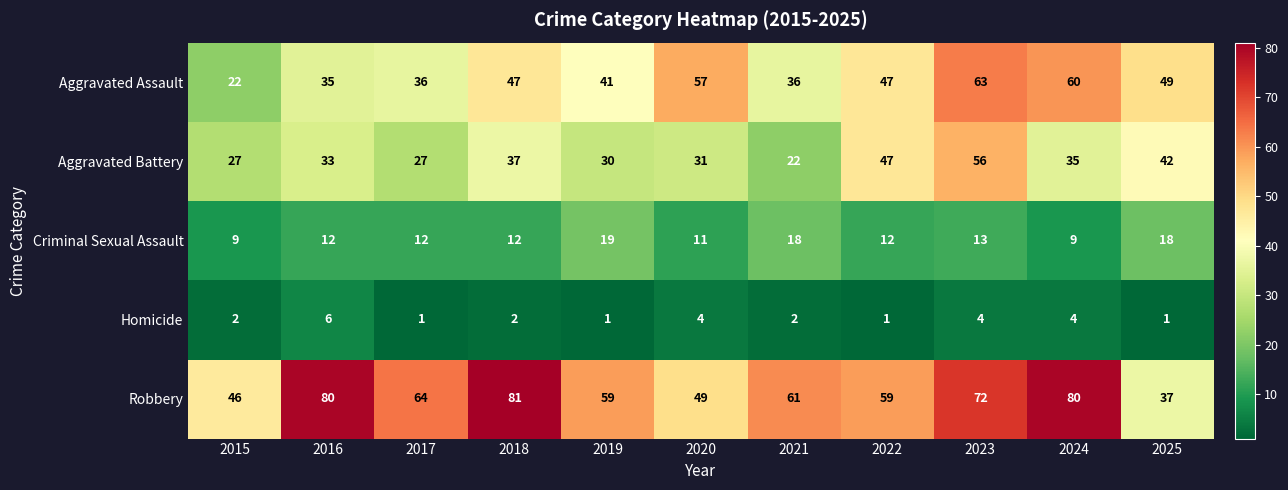

Which series has the largest total across all categories?

Robbery